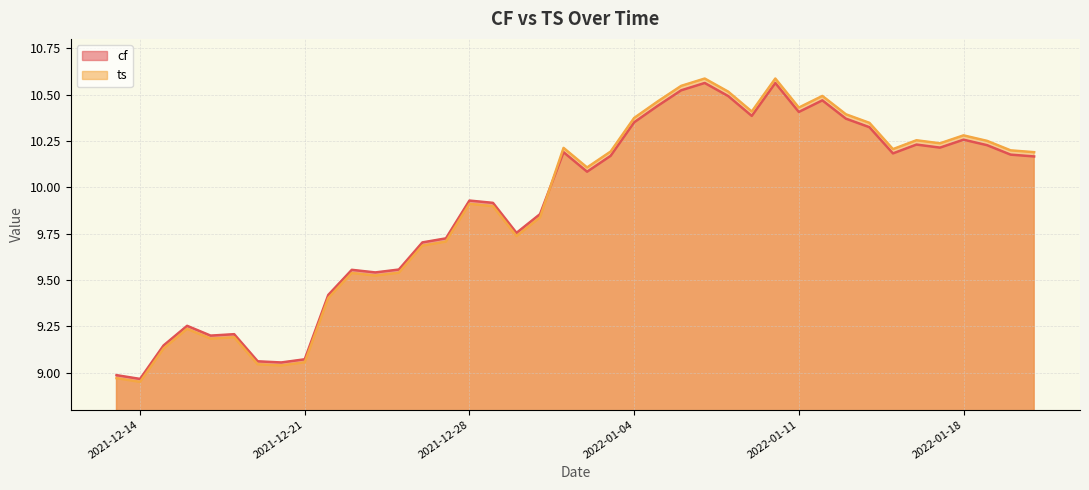

Which series has the largest range (max minus min)?

ts